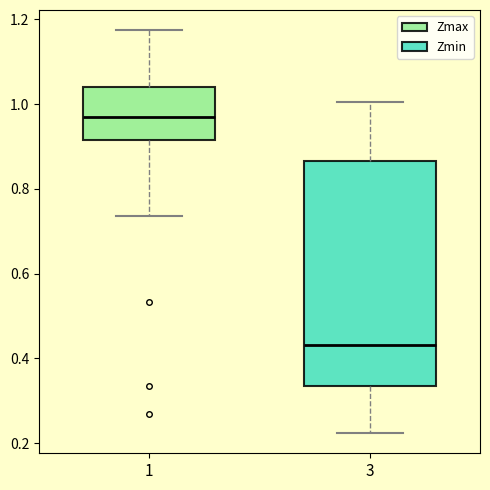

Reading left to right, transcribe this box plot: for each box, give where its median line is, the range the box spans, and where its two whiskers end, as read against the y-axis. The values are not printed on the chart, so give them approximately, as read against the axis.

1: median 0.96, box 0.92 to 1.04, whiskers 0.74 to 1.18
3: median 0.44, box 0.34 to 0.86, whiskers 0.22 to 1.00